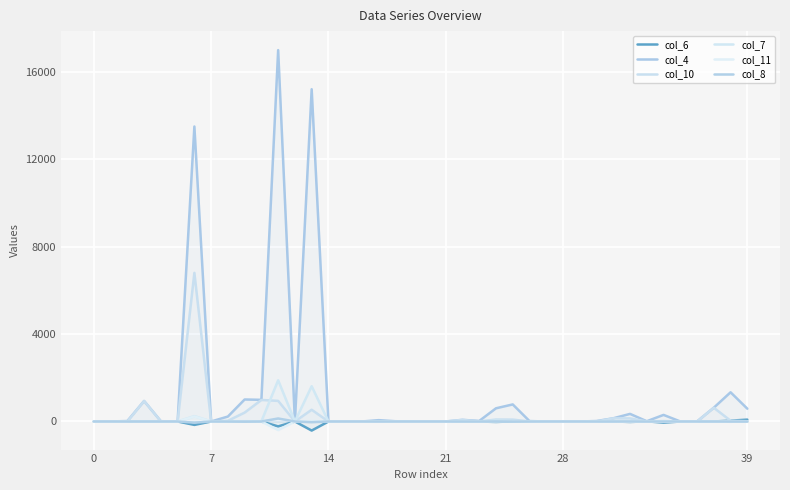

Which has a higher value, 37 or 10?

37